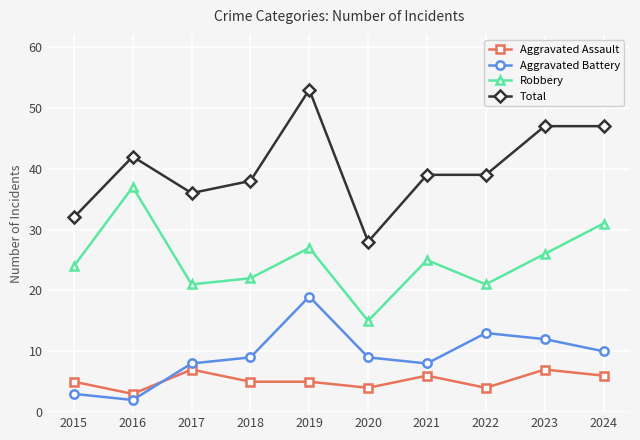

Which series changed the most between 2017 and 2023?

Total